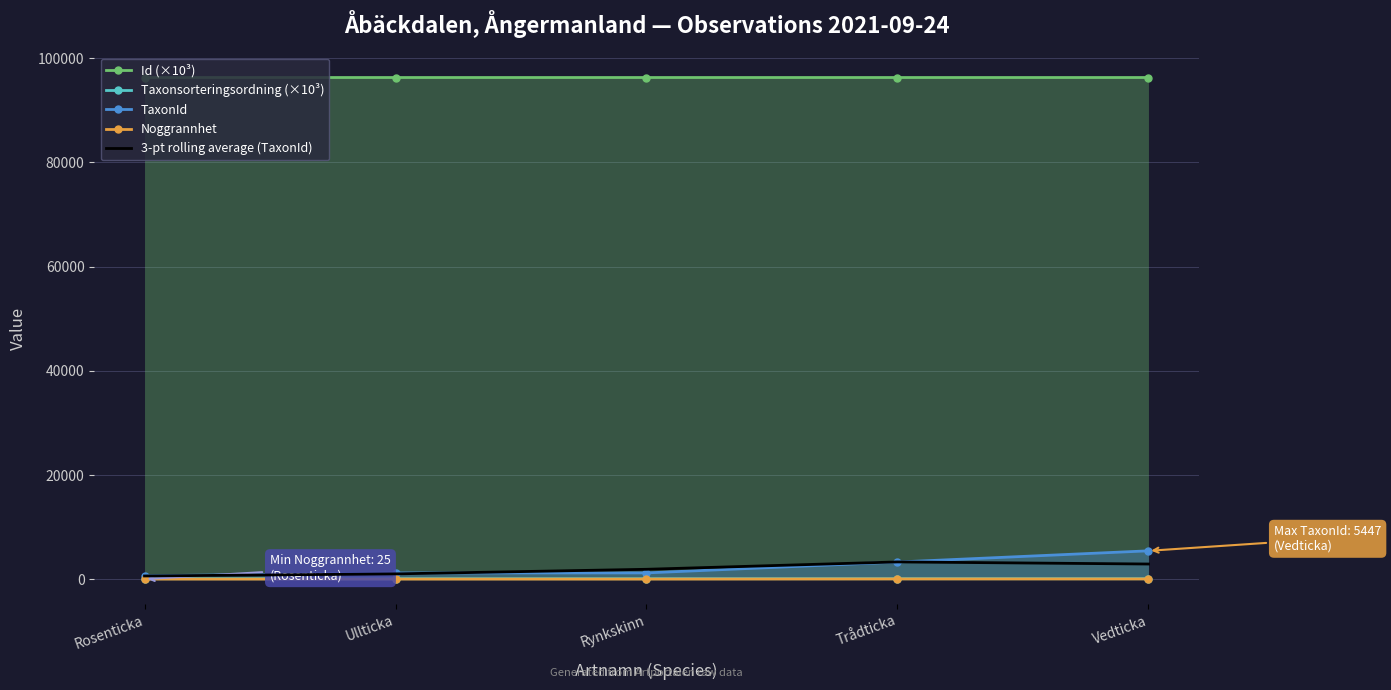

What are all the series names shown in the legend?

Id (×10³), Taxonsorteringsordning (×10³), TaxonId, Noggrannhet, 3-pt rolling average (TaxonId)